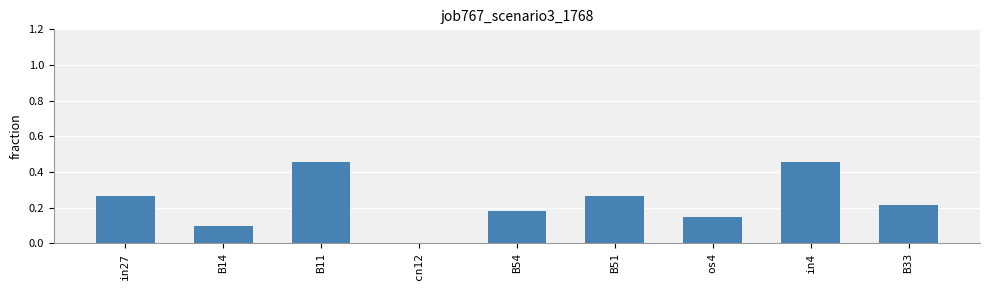

What is the sum of all values?

2.1